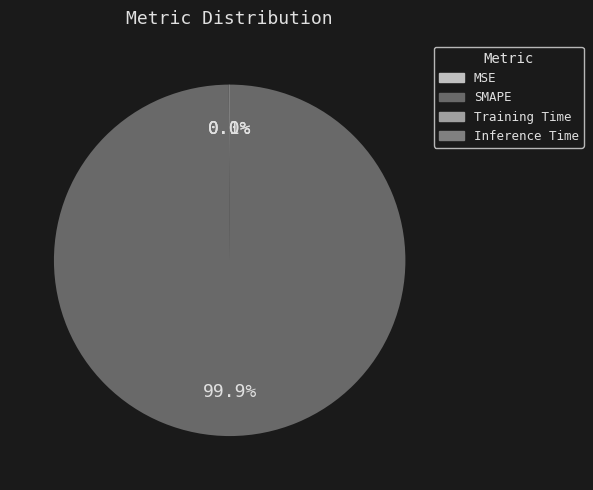

Which has a higher value, Inference Time or MSE?

MSE